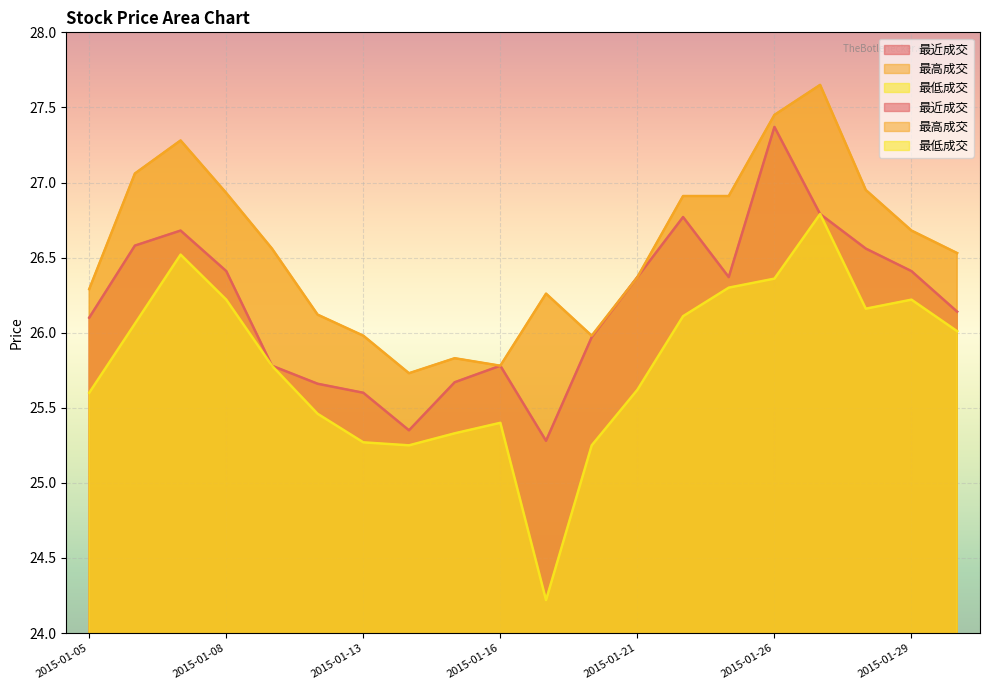

Rank the series by their average value, from lowest to highest.

最低成交, 最近成交, 最高成交